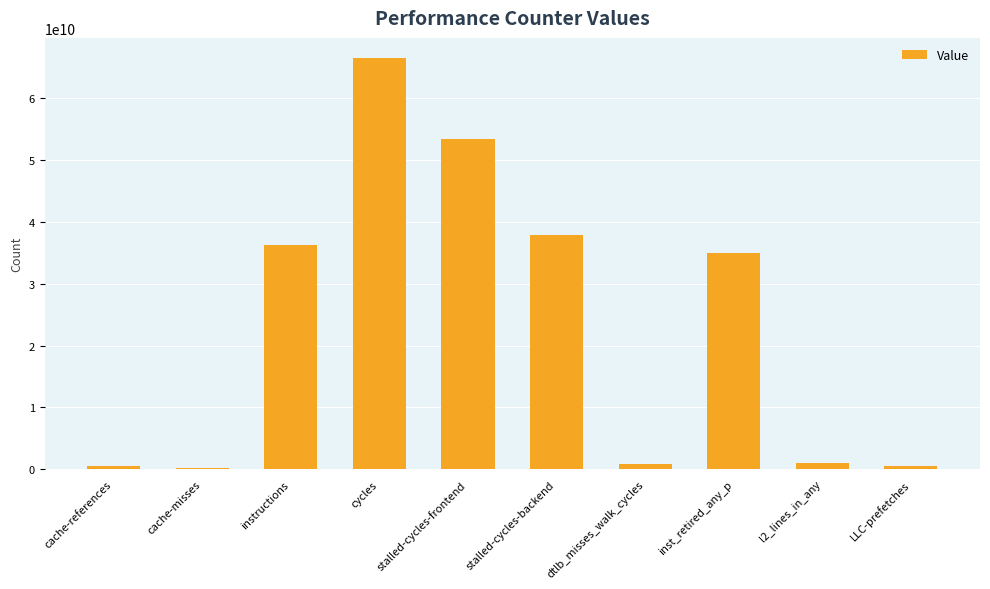

Are the bars horizontal?

No